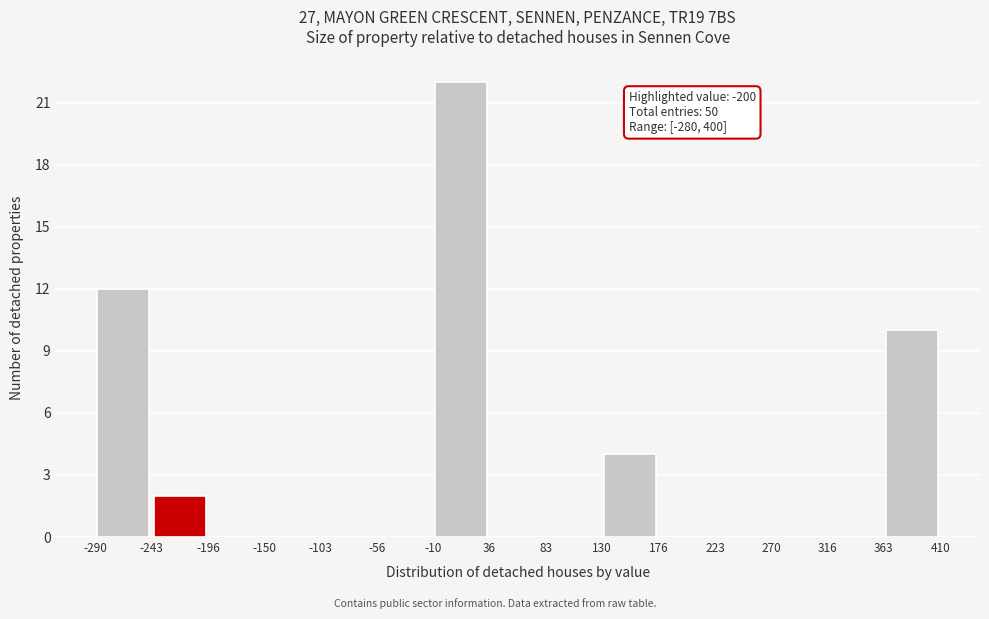

Over which range of the x-axis is the bar tallest?

-10 to 36